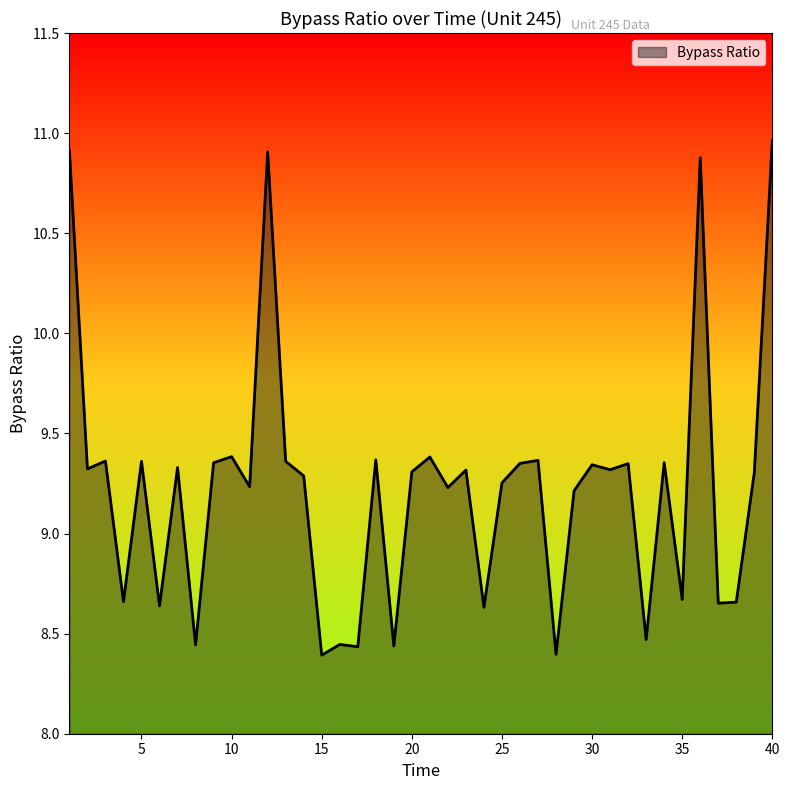

How many lines are shown in the chart?

1